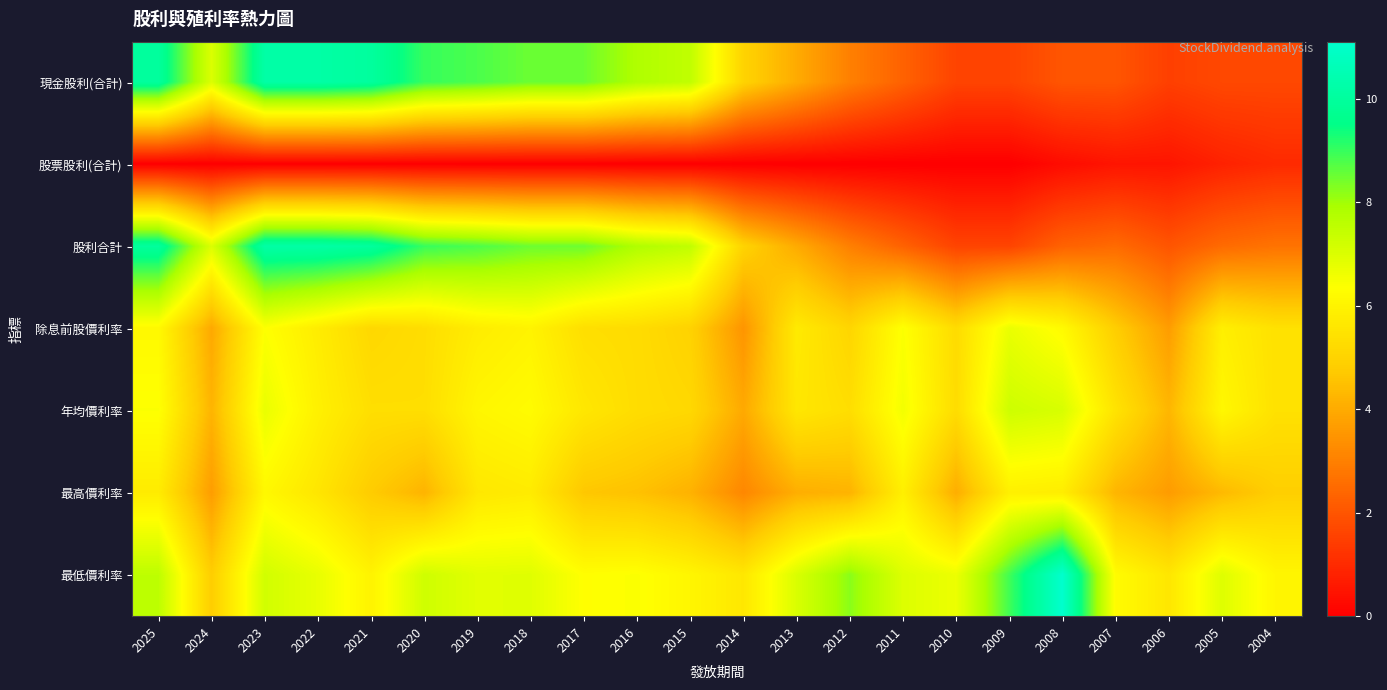

Reading left to right, transcribe all the data shown in this chart.

現金股利(合計): 2025=10.0	2024=7.0	2023=10.2	2022=10.2	2021=10.0	2020=9.0	2019=8.8	2018=8.5	2017=8.5	2016=7.8	2015=7.5	2014=5.0	2013=4.0	2012=3.0	2011=2.3	2010=1.6	2009=1.6	2008=2.0	2007=2.0	2006=1.5	2005=1.7	2004=1.7
股票股利(合計): 2025=0.0	2024=0.0	2023=0.0	2022=0.0	2021=0.0	2020=0.0	2019=0.0	2018=0.0	2017=0.0	2016=0.0	2015=0.0	2014=0.0	2013=0.0	2012=0.0	2011=0.0	2010=0.0	2009=0.0	2008=0.3	2007=0.5	2006=0.5	2005=0.8	2004=1.0
股利合計: 2025=10.0	2024=7.0	2023=10.2	2022=10.2	2021=10.0	2020=9.0	2019=8.8	2018=8.5	2017=8.5	2016=7.8	2015=7.5	2014=5.0	2013=4.0	2012=3.0	2011=2.3	2010=1.6	2009=1.6	2008=2.3	2007=2.5	2006=2.0	2005=2.5	2004=2.7
除息前股價利率: 2025=6.2	2024=4.0	2023=6.4	2022=5.8	2021=5.1	2020=5.3	2019=5.8	2018=6.0	2017=5.3	2016=5.3	2015=5.0	2014=3.5	2013=5.7	2012=5.1	2011=6.4	2010=5.2	2009=6.7	2008=6.2	2007=4.8	2006=3.7	2005=5.9	2004=5.4
年均價利率: 2025=6.4	2024=4.2	2023=6.7	2022=5.9	2021=5.3	2020=5.3	2019=6.1	2018=6.2	2017=5.6	2016=5.3	2015=5.2	2014=4.0	2013=5.6	2012=5.3	2011=6.5	2010=5.3	2009=7.3	2008=7.1	2007=5.5	2006=4.3	2005=6.1	2004=5.4
最高價利率: 2025=5.8	2024=3.7	2023=6.1	2022=5.6	2021=4.8	2020=4.2	2019=5.6	2018=5.7	2017=4.7	2016=4.5	2015=4.2	2014=3.2	2013=4.1	2012=4.2	2011=5.9	2010=4.1	2009=5.9	2008=5.8	2007=4.2	2006=3.6	2005=4.3	2004=4.9
最低價利率: 2025=7.5	2024=4.8	2023=7.2	2022=6.8	2021=6.0	2020=7.2	2019=6.9	2018=6.9	2017=6.3	2016=6.4	2015=6.1	2014=5.6	2013=7.0	2012=8.2	2011=7.0	2010=6.7	2009=8.9	2008=11.1	2007=6.2	2006=5.6	2005=6.9	2004=6.1